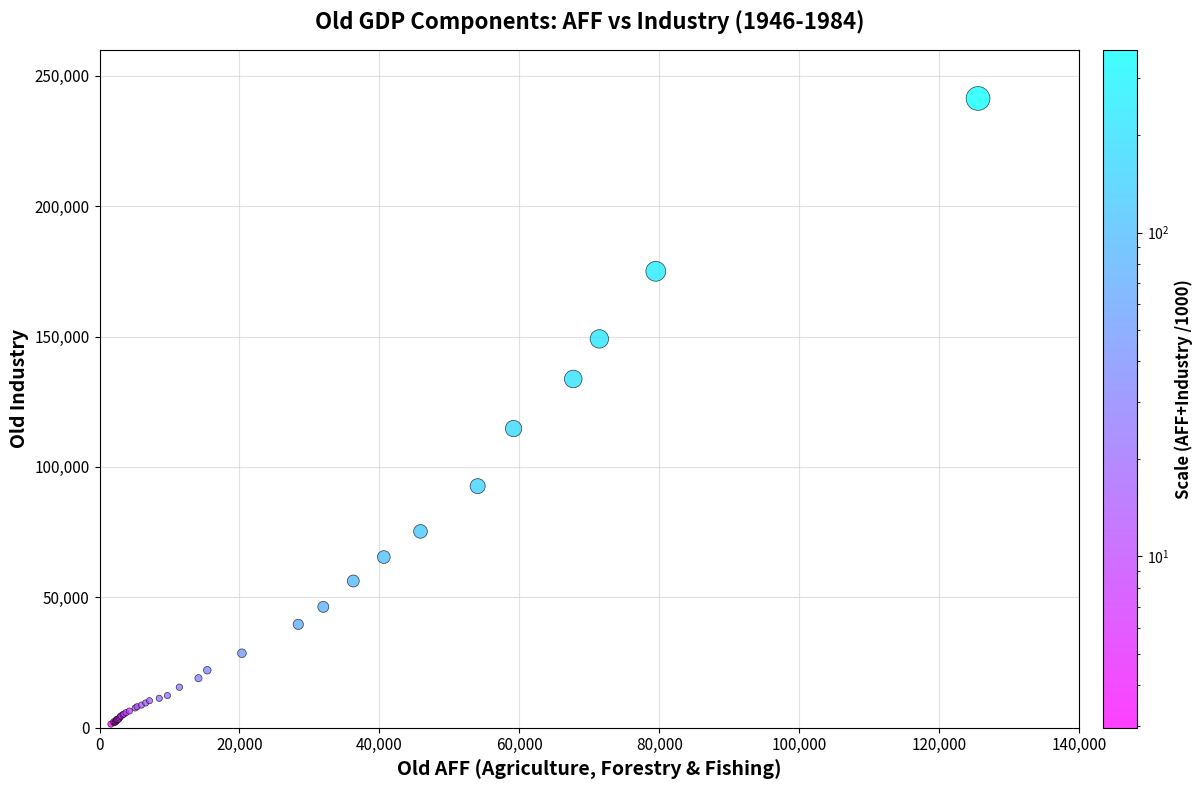

What Y value in the scatter plot is closest to 121318?

114684.9